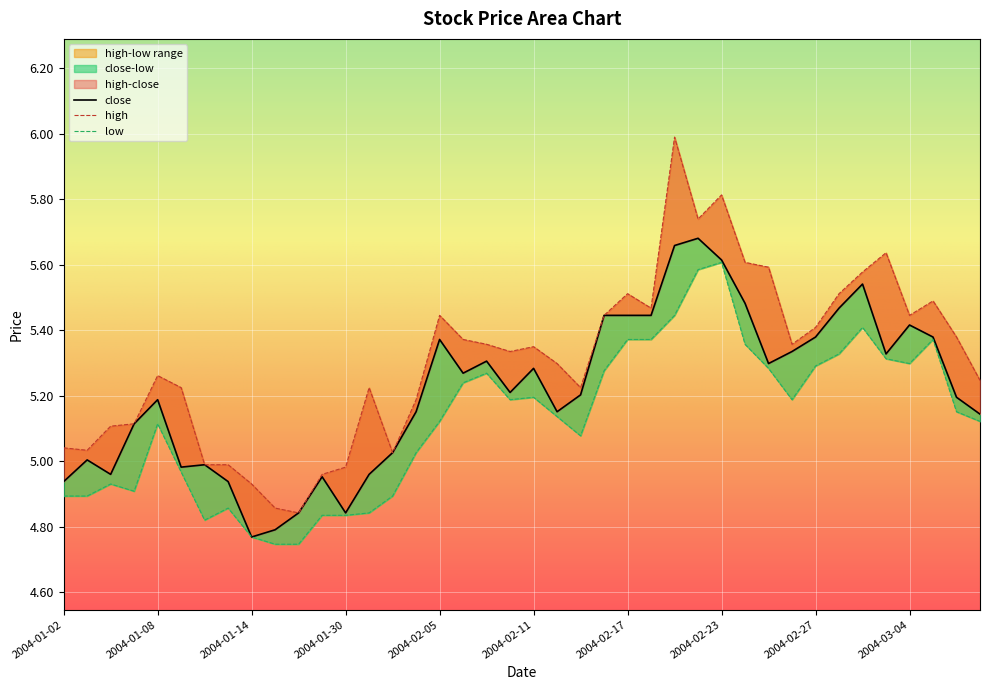

The high series shows 5.2 at 2004-02-13. True or false?

True